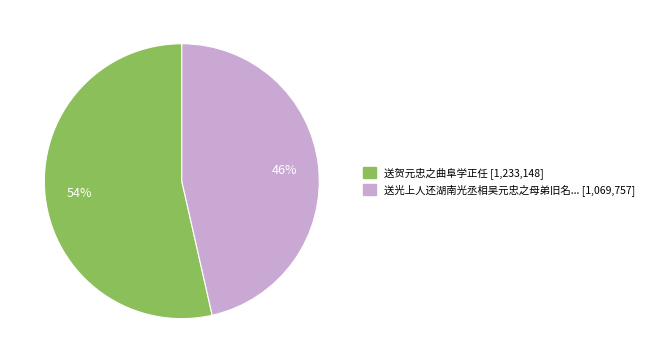

Is there a majority slice in this chart?

Yes